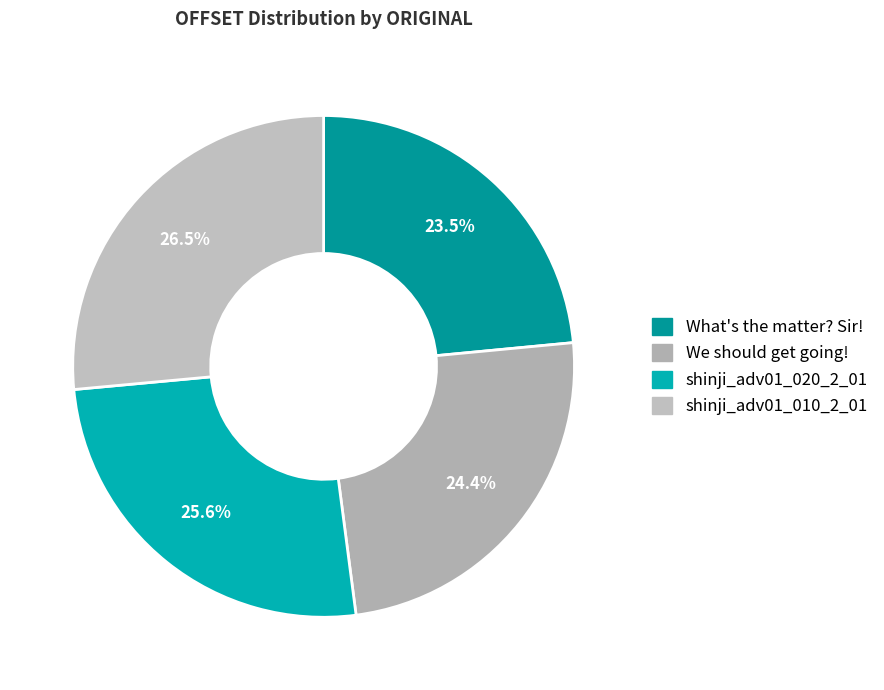

What is the smallest slice in the pie chart?

What's the matter? Sir!